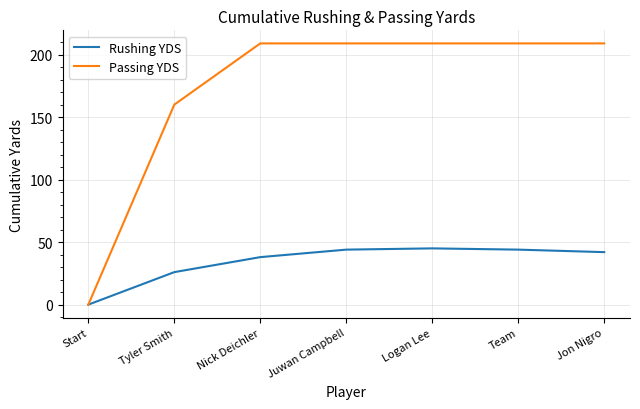

What is the difference between the second highest and minimum values in the Rushing YDS series?

44